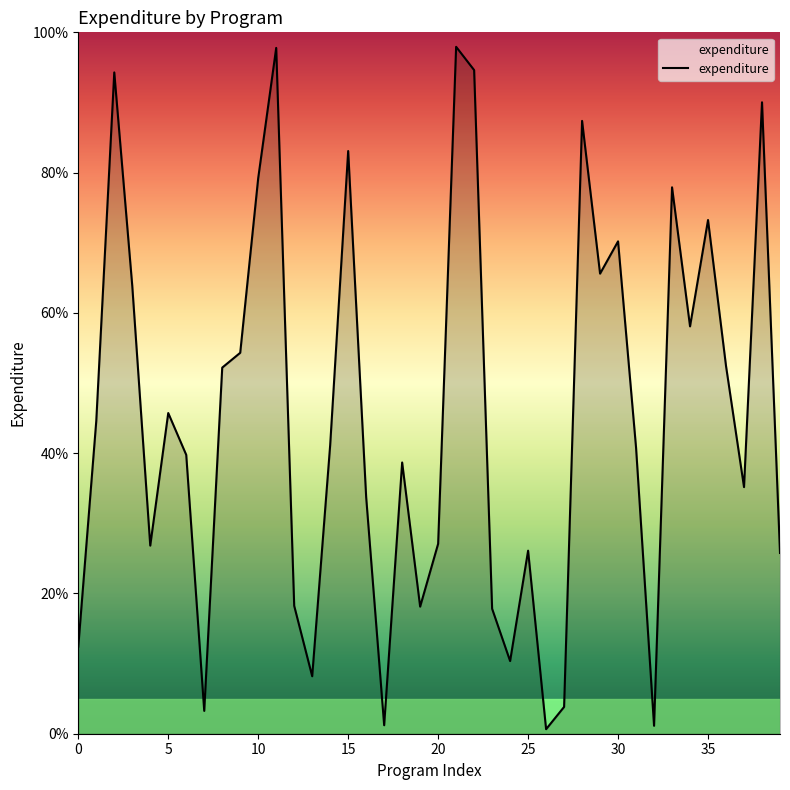

How many distinct data groups are displayed?

1